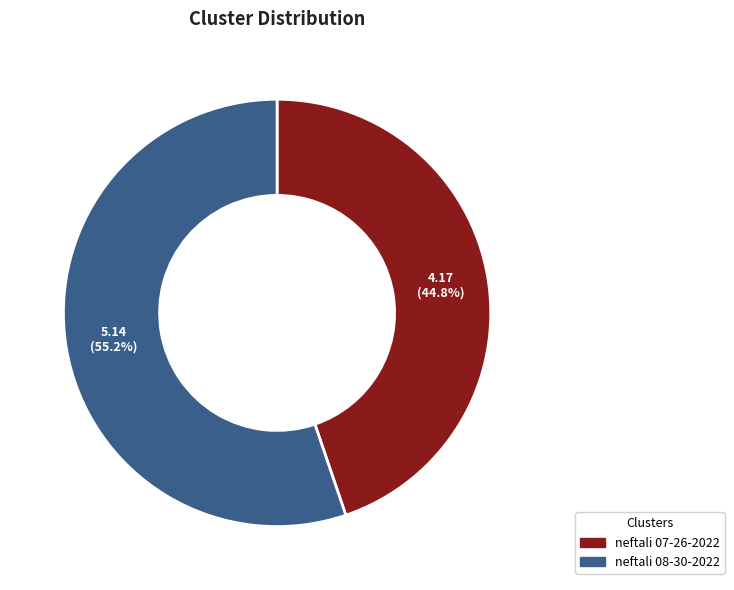

To the nearest percent, what is the difference between the largest and smallest slice percentages?

10%